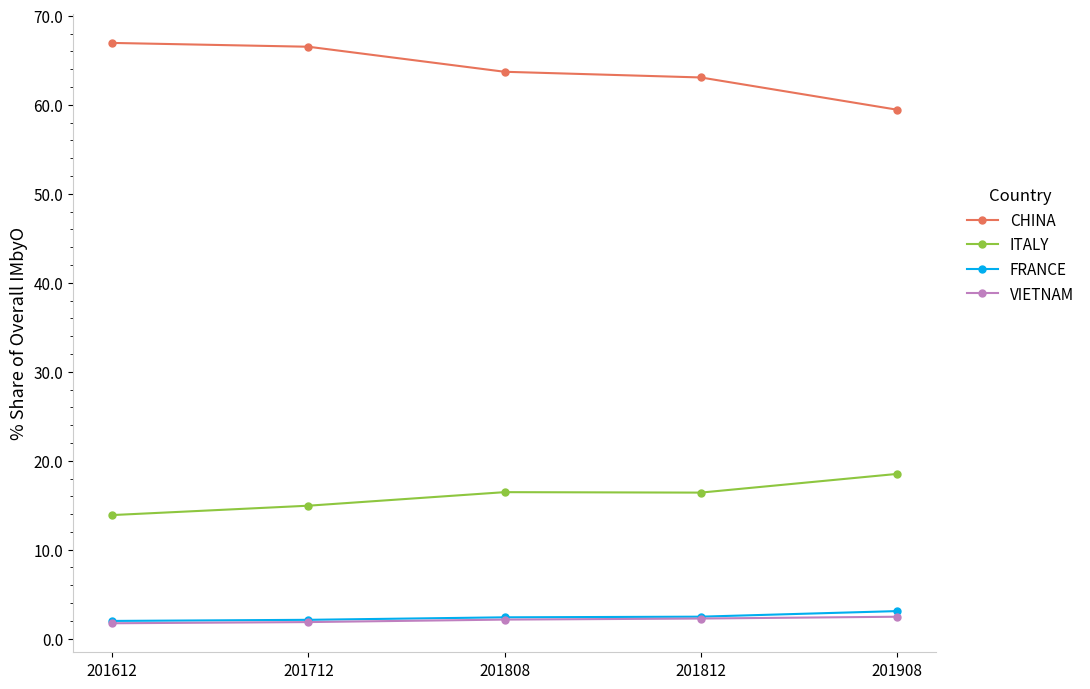

Does the chart display data point markers on the line(s)?

Yes